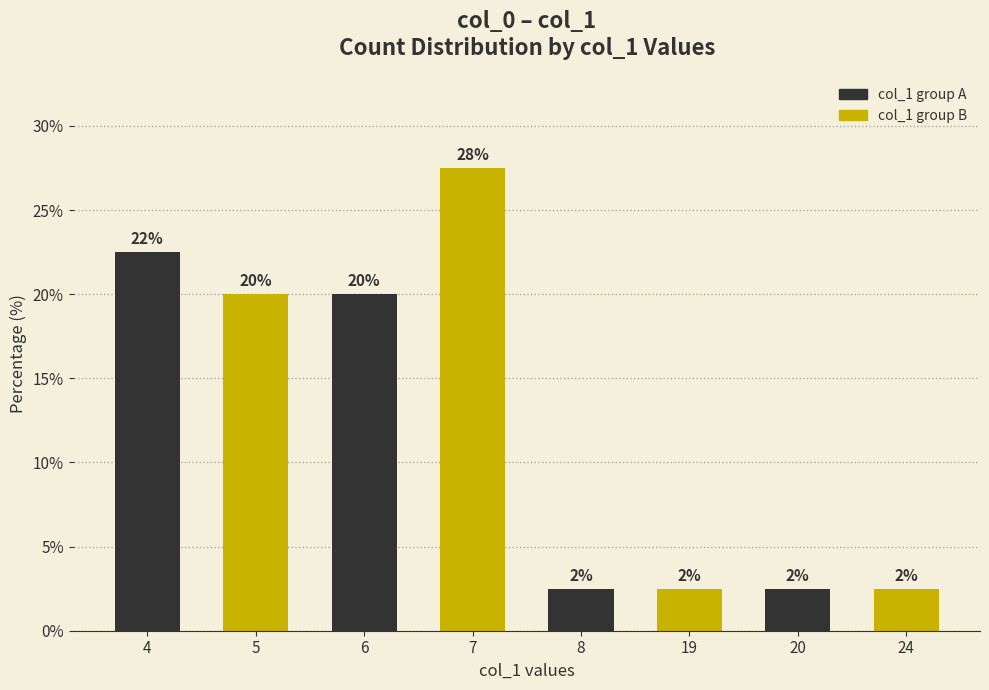

Reading right to left, extract all data points from this chart.

2.5	2.5	2.5	2.5	27.5	20.0	20.0	22.5